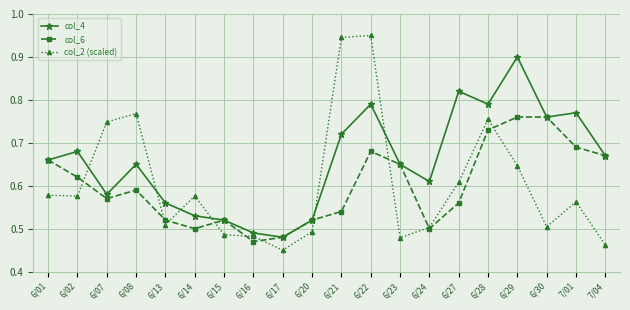

What are all the series names shown in the legend?

col_4, col_6, col_2 (scaled)